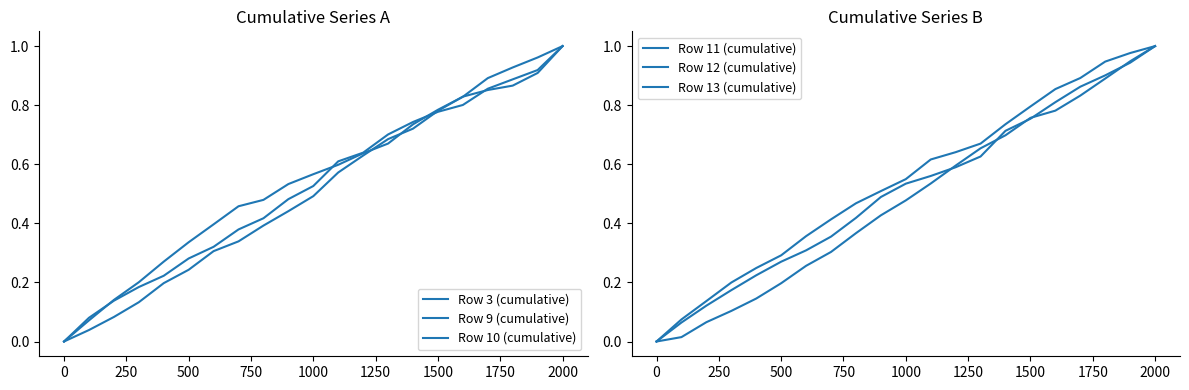

Rank the series by their maximum value, from lowest to highest.

Row 3 (cumulative), Row 9 (cumulative), Row 10 (cumulative), Row 11 (cumulative), Row 12 (cumulative), Row 13 (cumulative)